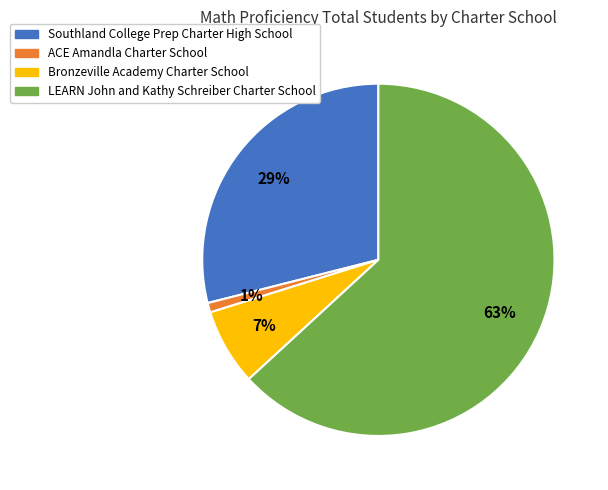

Is Southland College Prep Charter High School the majority of the pie?

No